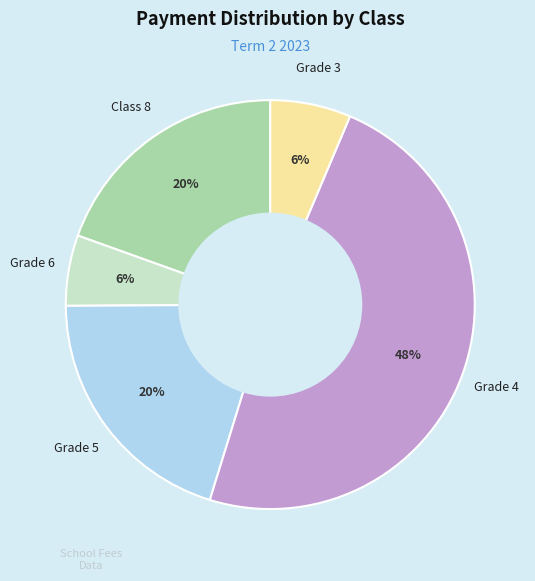

Count the number of slices in the pie.

5